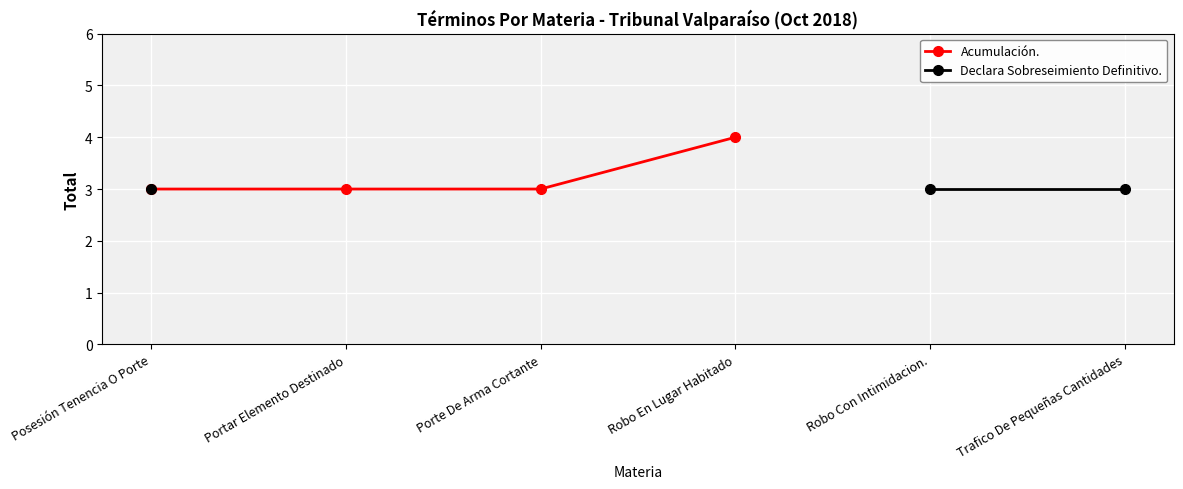

At which label is Acumulación. closest to 3?

Posesión Tenencia O Porte